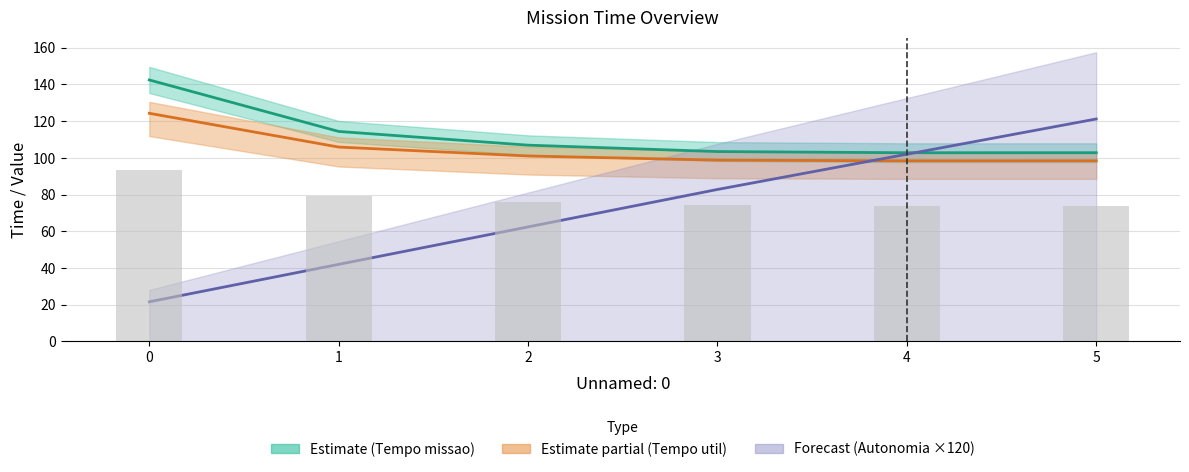

Rank the categories by Autonomia Projetada [h] (×120) value from lowest to highest.

0, 1, 2, 3, 4, 5